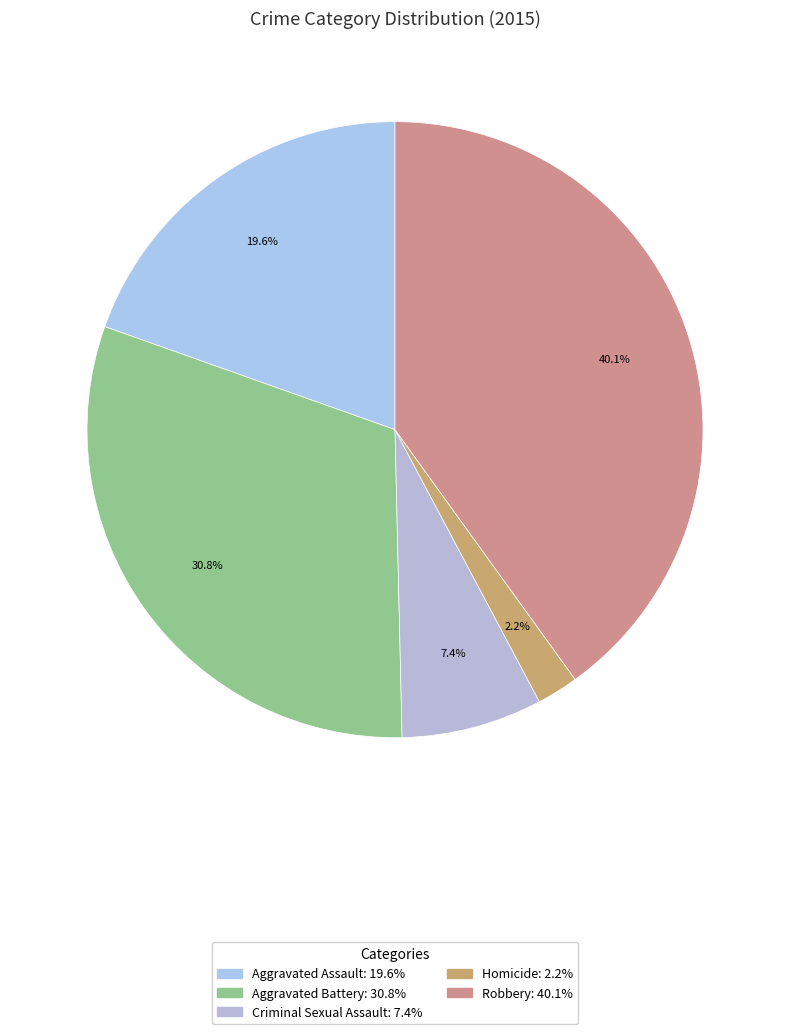

Is there a majority slice in this chart?

No